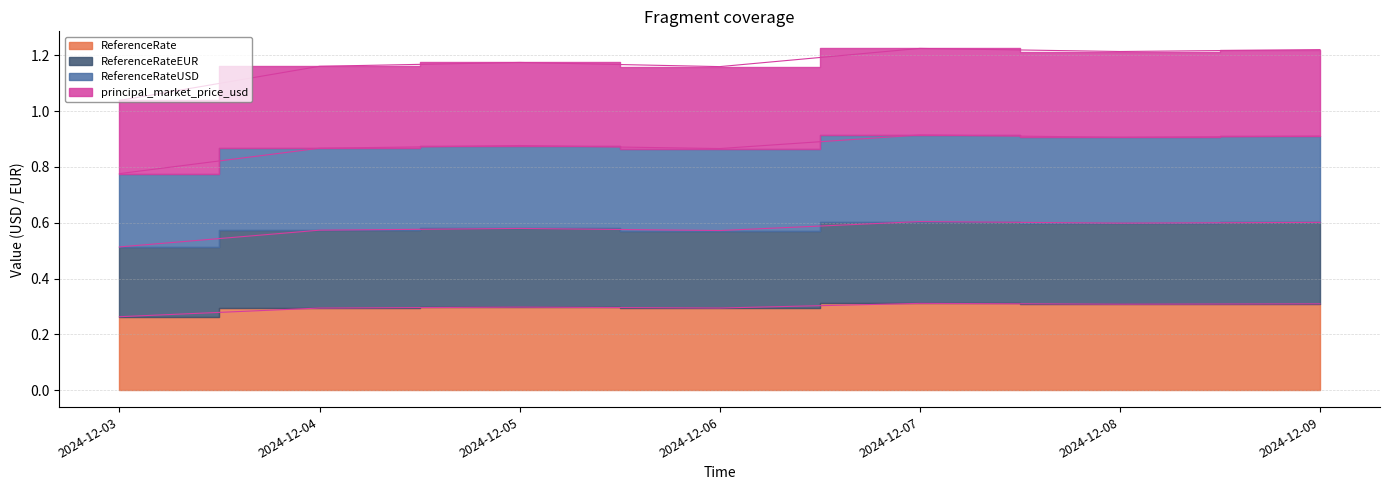

Where is the first local maximum for principal_market_price_usd?

2024-12-05